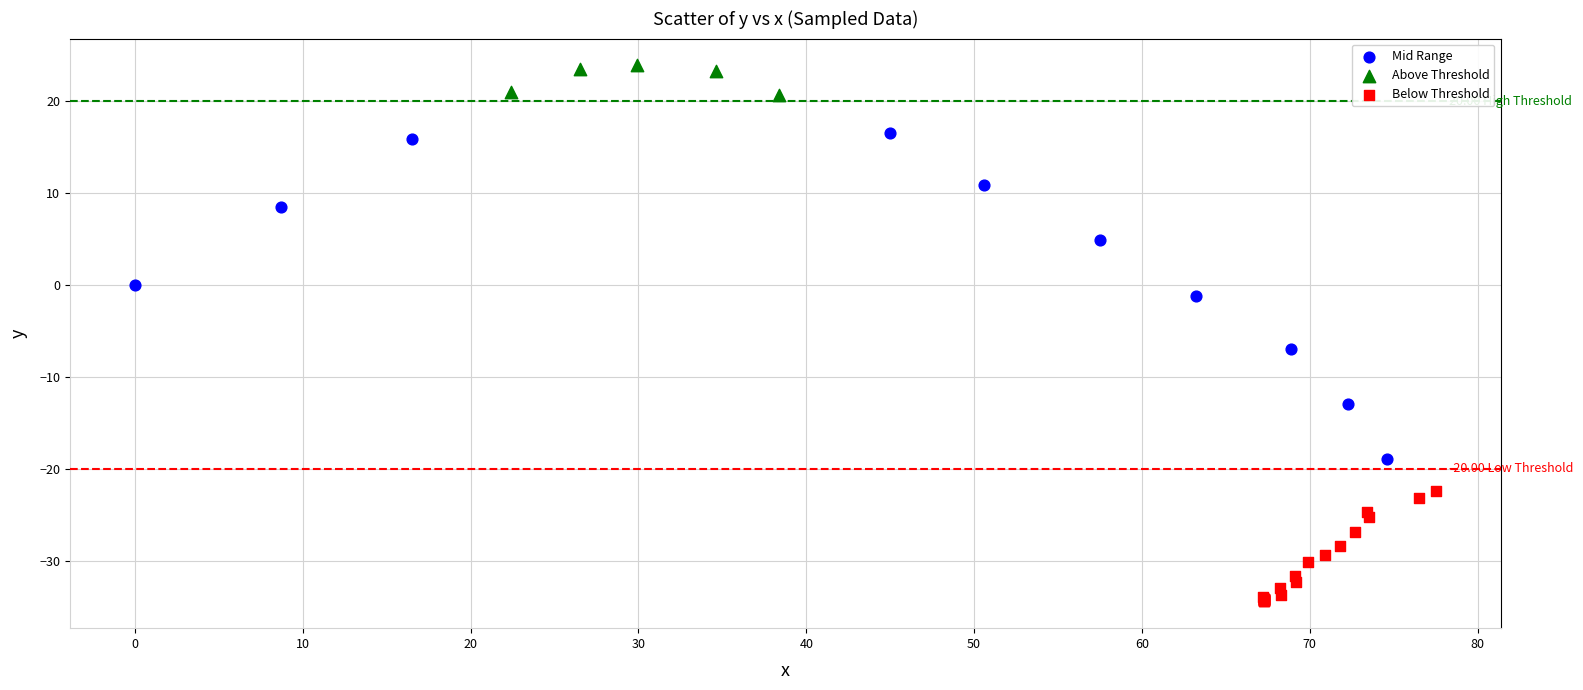

Which series contains the lowest Y value?

Below Threshold